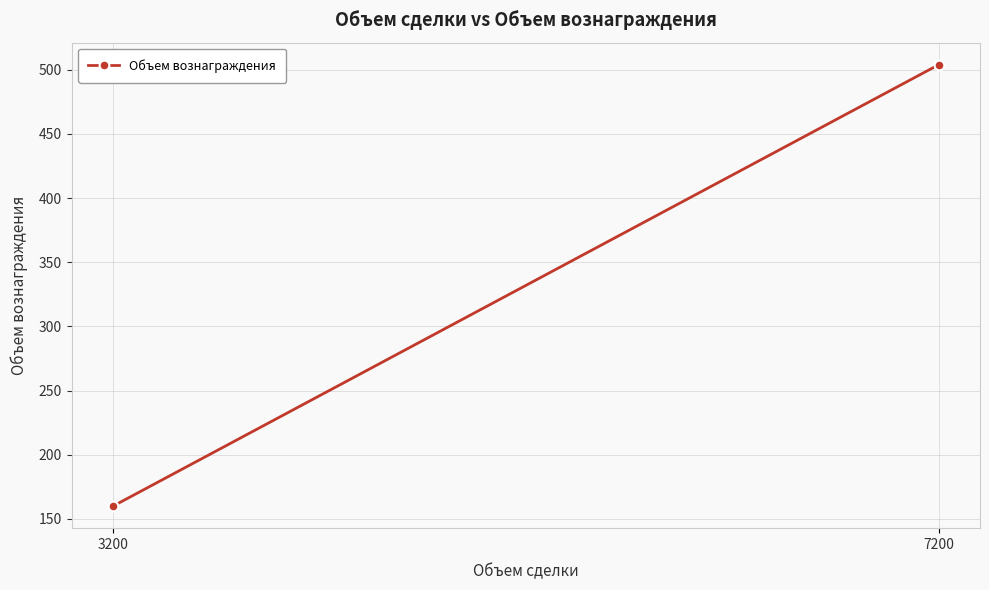

What is the minimum value shown in the chart?

160